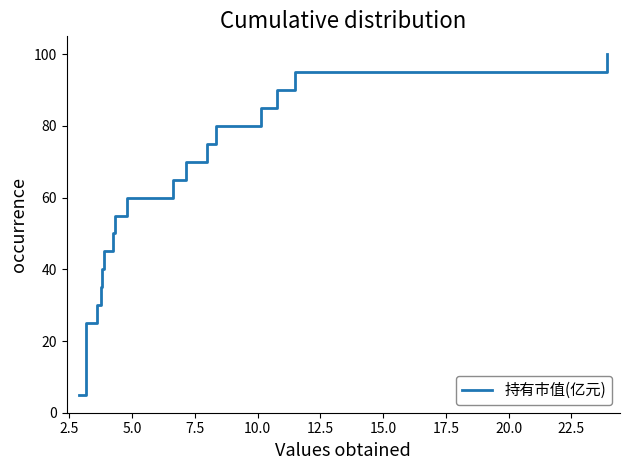

What is the difference between the maximum and minimum values?

95.0